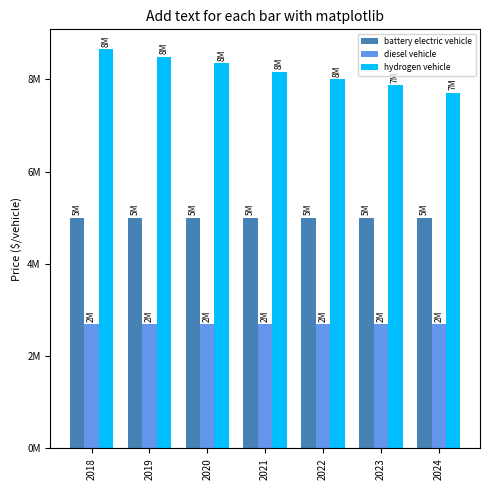

Rank the series by their maximum value, from highest to lowest.

hydrogen vehicle, battery electric vehicle, diesel vehicle